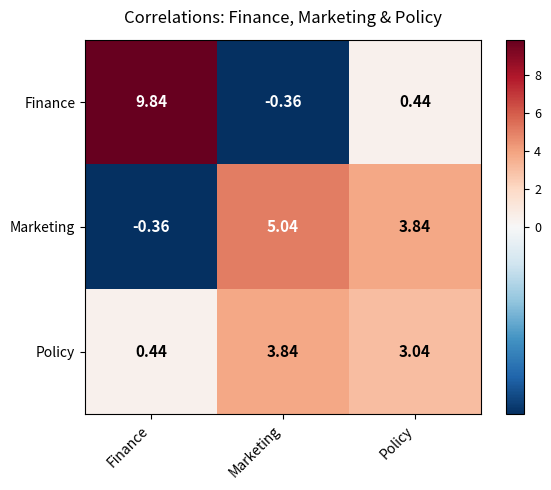

Rank the series by their average value, from highest to lowest.

Finance, Marketing, Policy